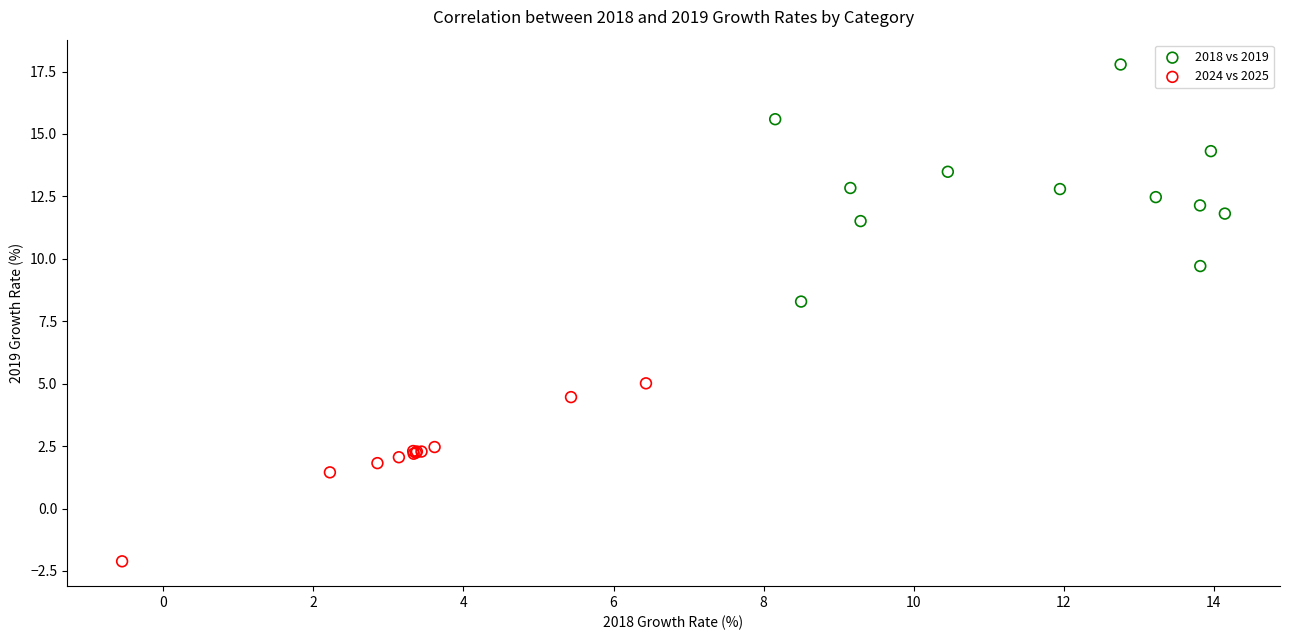

Which series contains the highest Y value?

2018 vs 2019